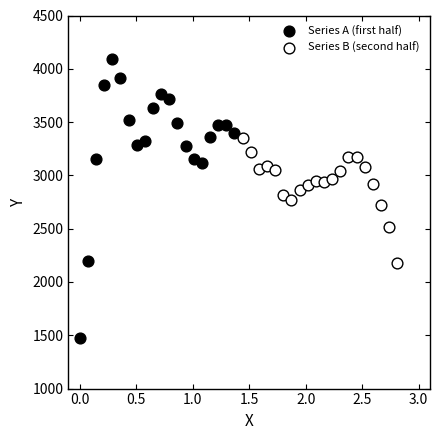

Which series contains the highest Y value?

Series A (first half)